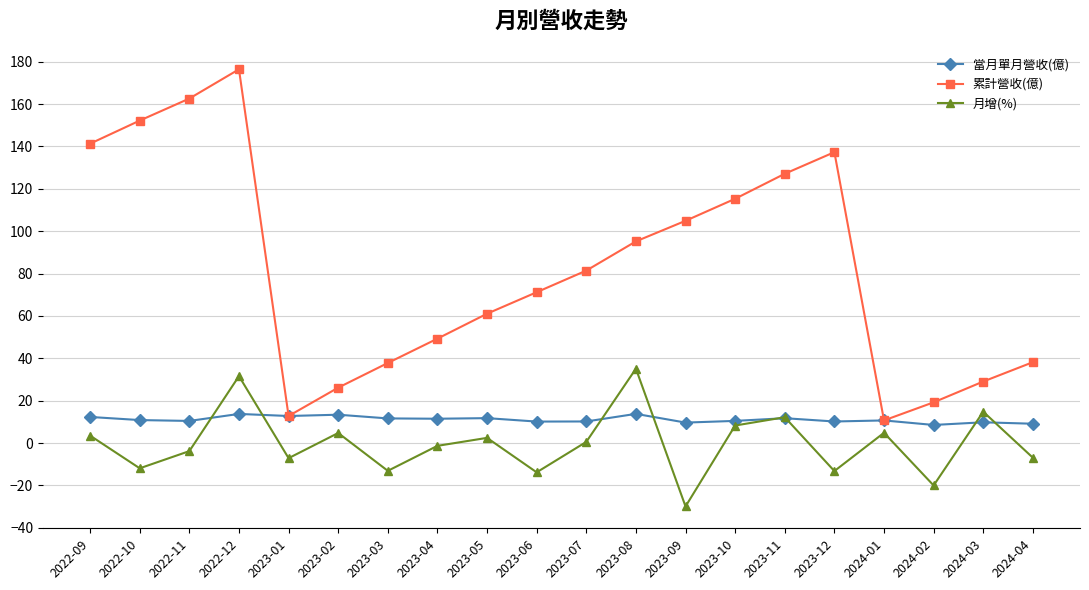

Which category has the lowest value in the 累計營收(億) series?

2024-01